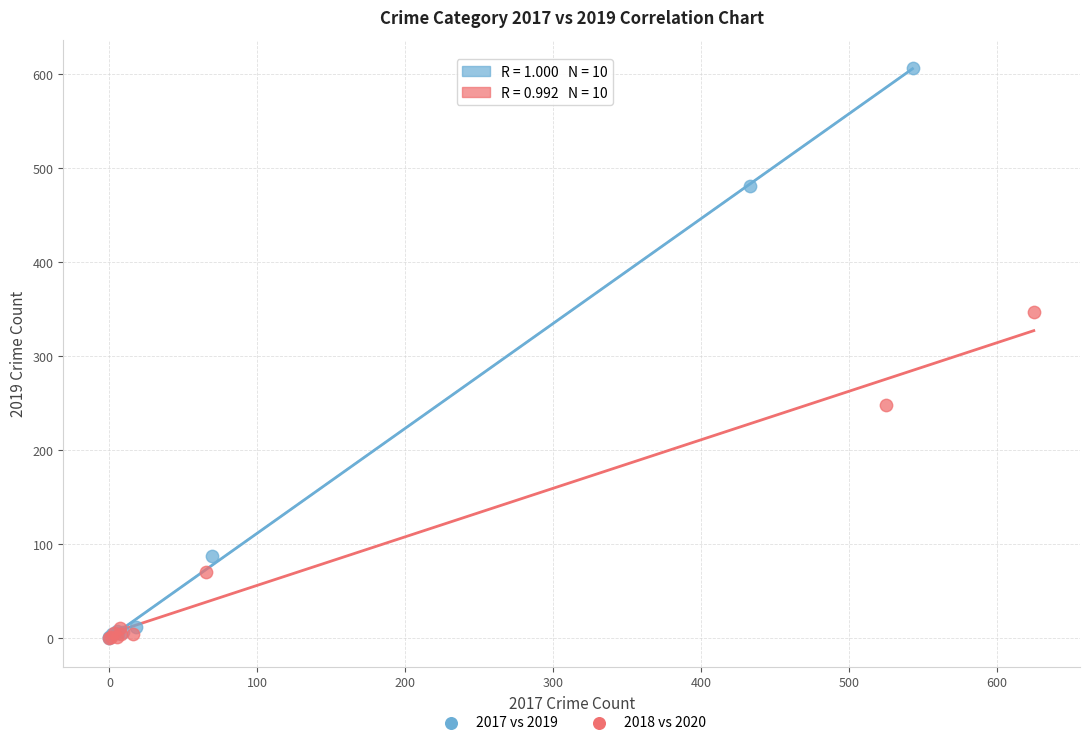

Which series has the widest spread of Y values?

2017 vs 2019